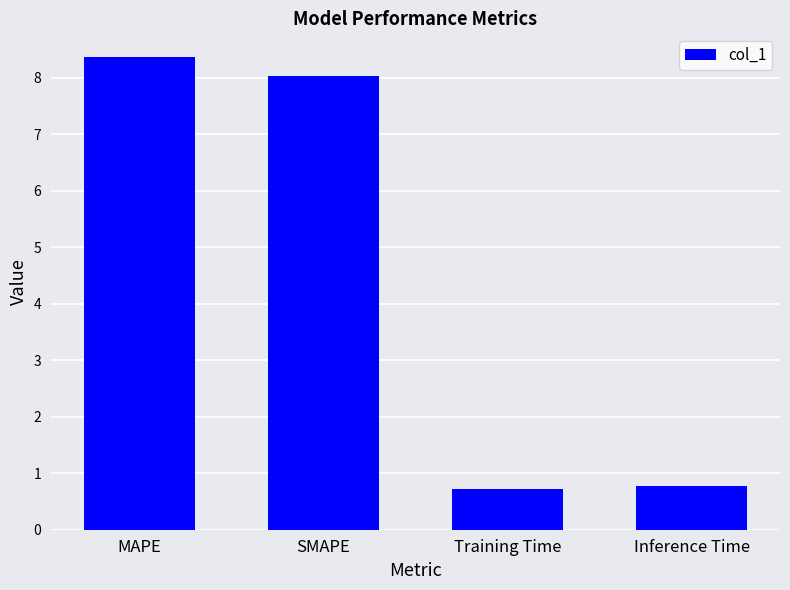

What is the label of the 1st bar from the right?

Inference Time